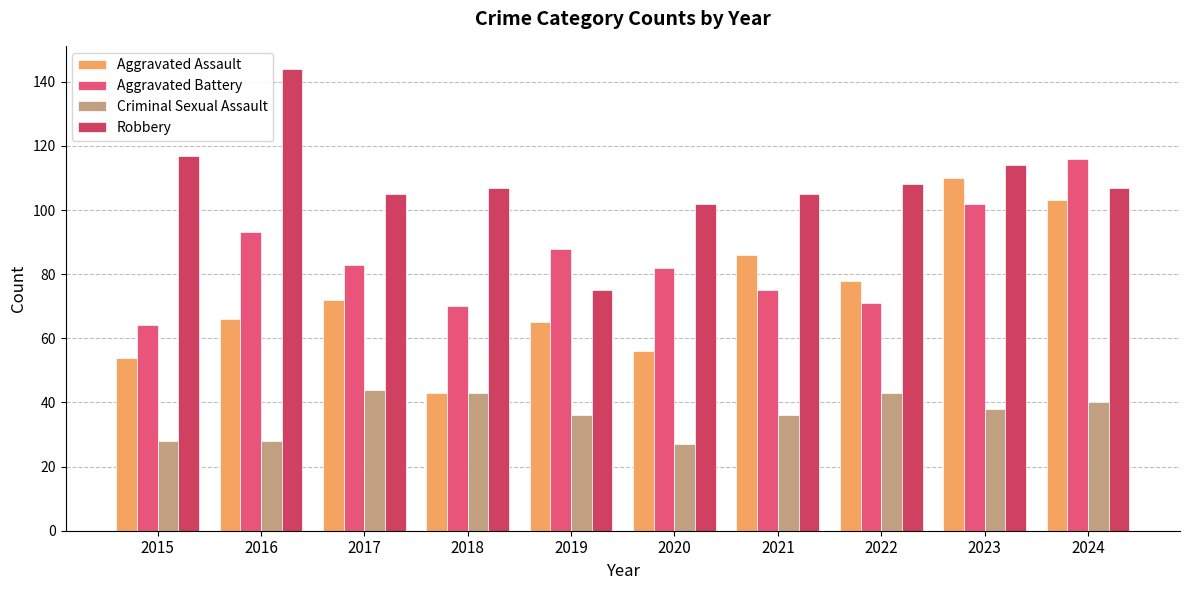

Count the number of categories in the chart.

10